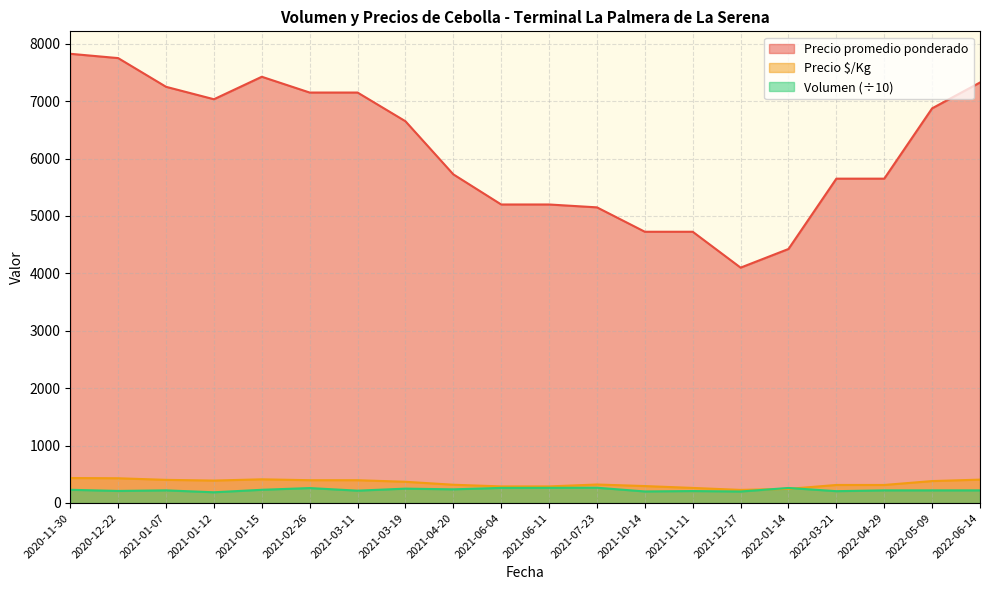

What is the total value across all series at 2022-01-14?

4933.0